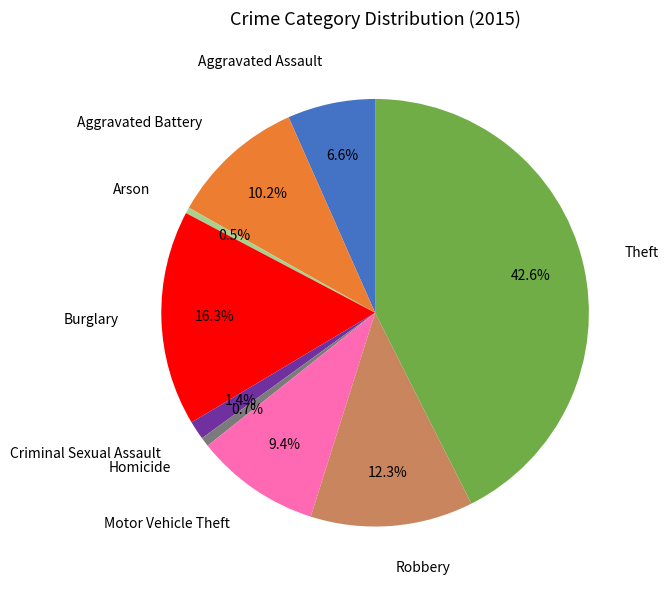

Count the number of slices in the pie.

9